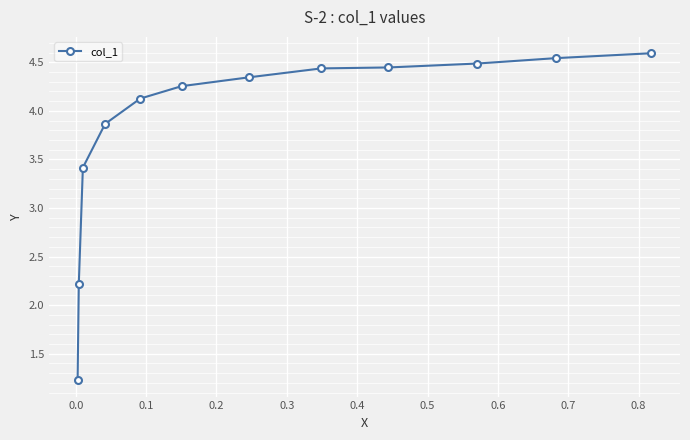

What is the difference between the maximum and minimum values?

3.4